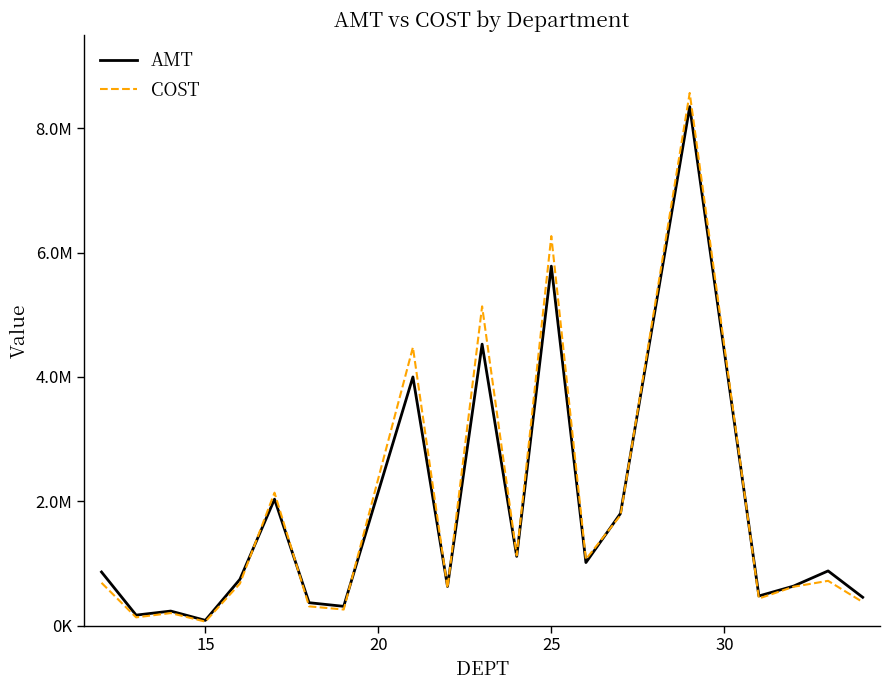

What is the difference between the second highest and second lowest values in the AMT series?

5614559.6